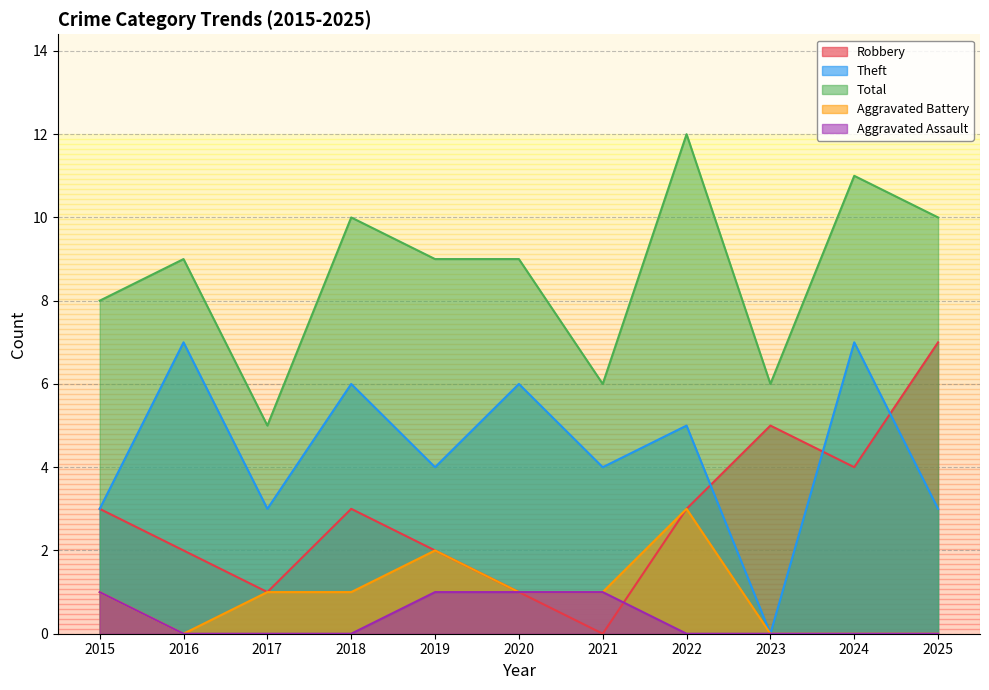

Where does the Total series first go above 9?

2018